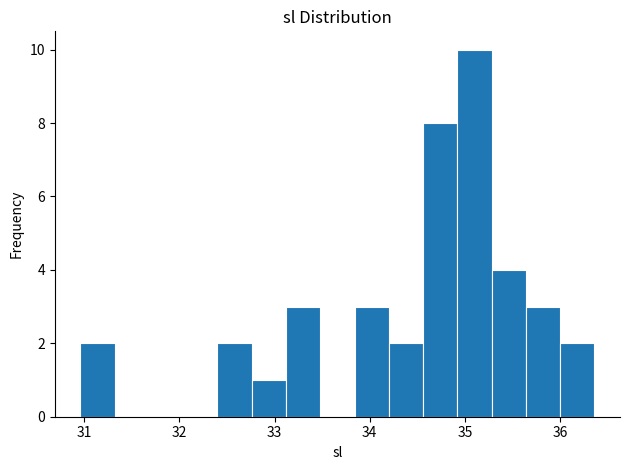

Around what value on the x-axis is the tallest bar? Give the approximate position of its centre, as read against the axis.

35.1